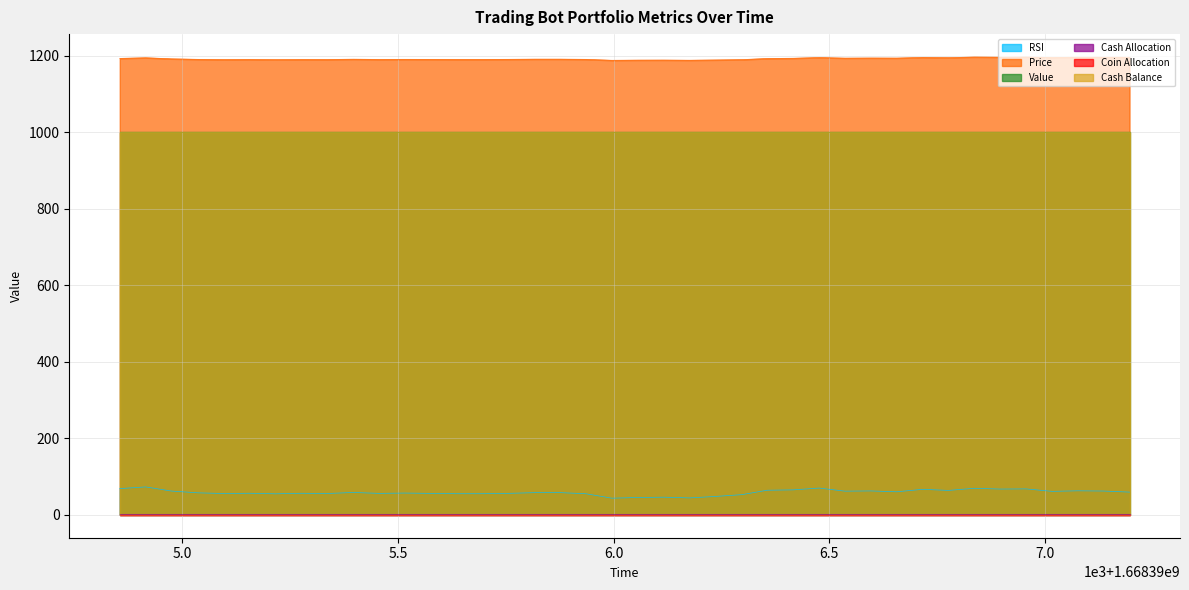

What is the total value across all series at 5?

3247.6